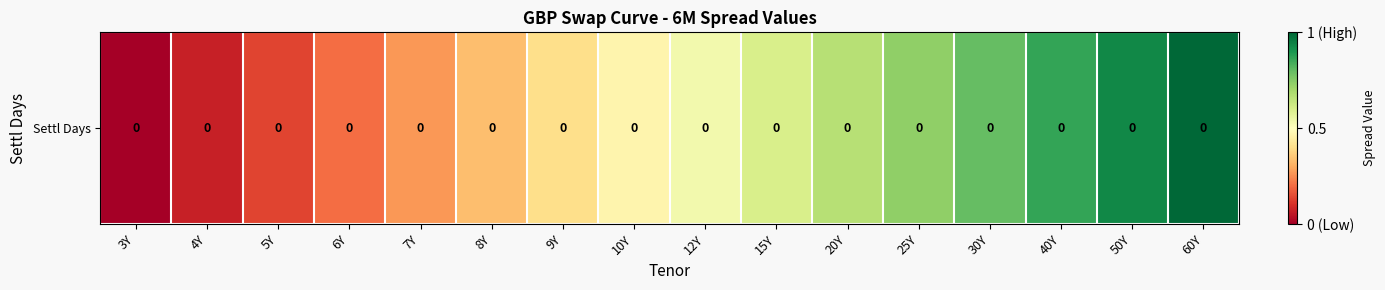

Where is the data nearest to the value 0?

3Y